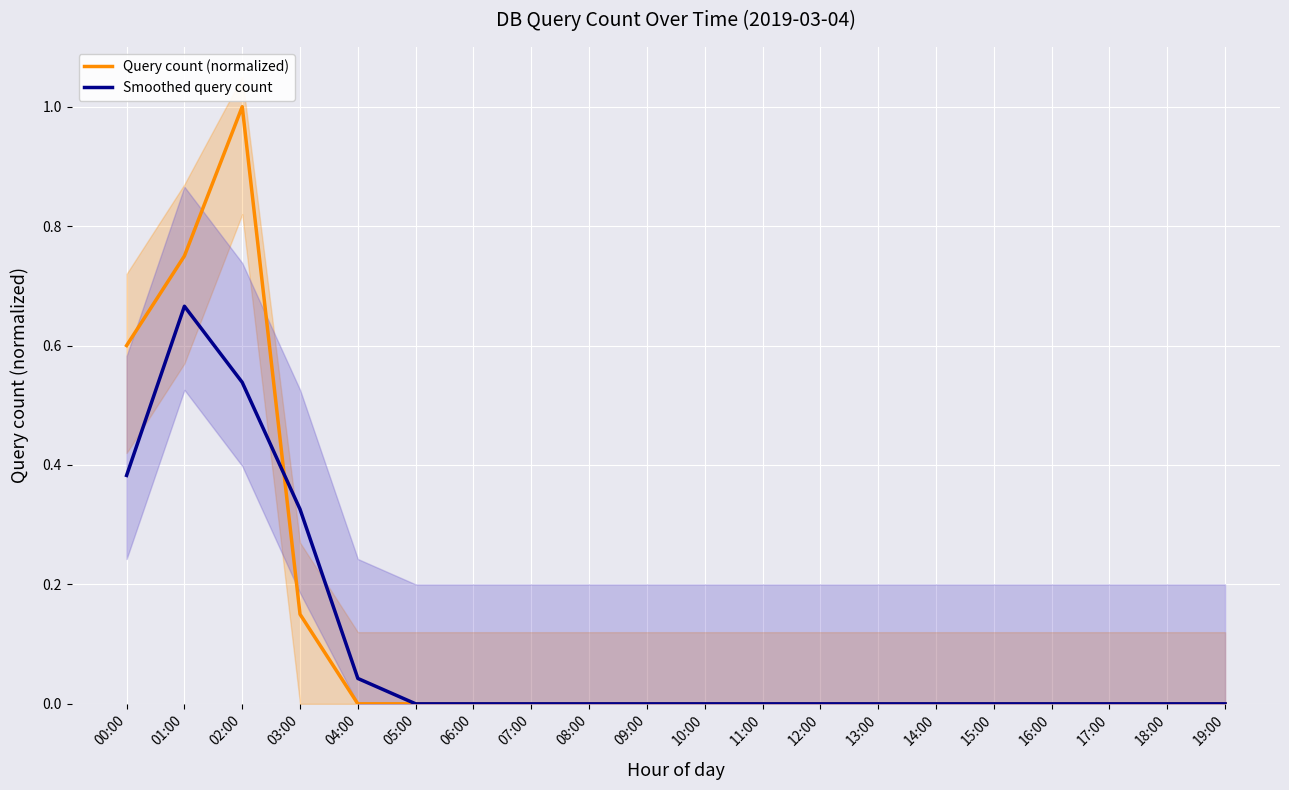

What are all the series names shown in the legend?

Query count (normalized), Smoothed query count